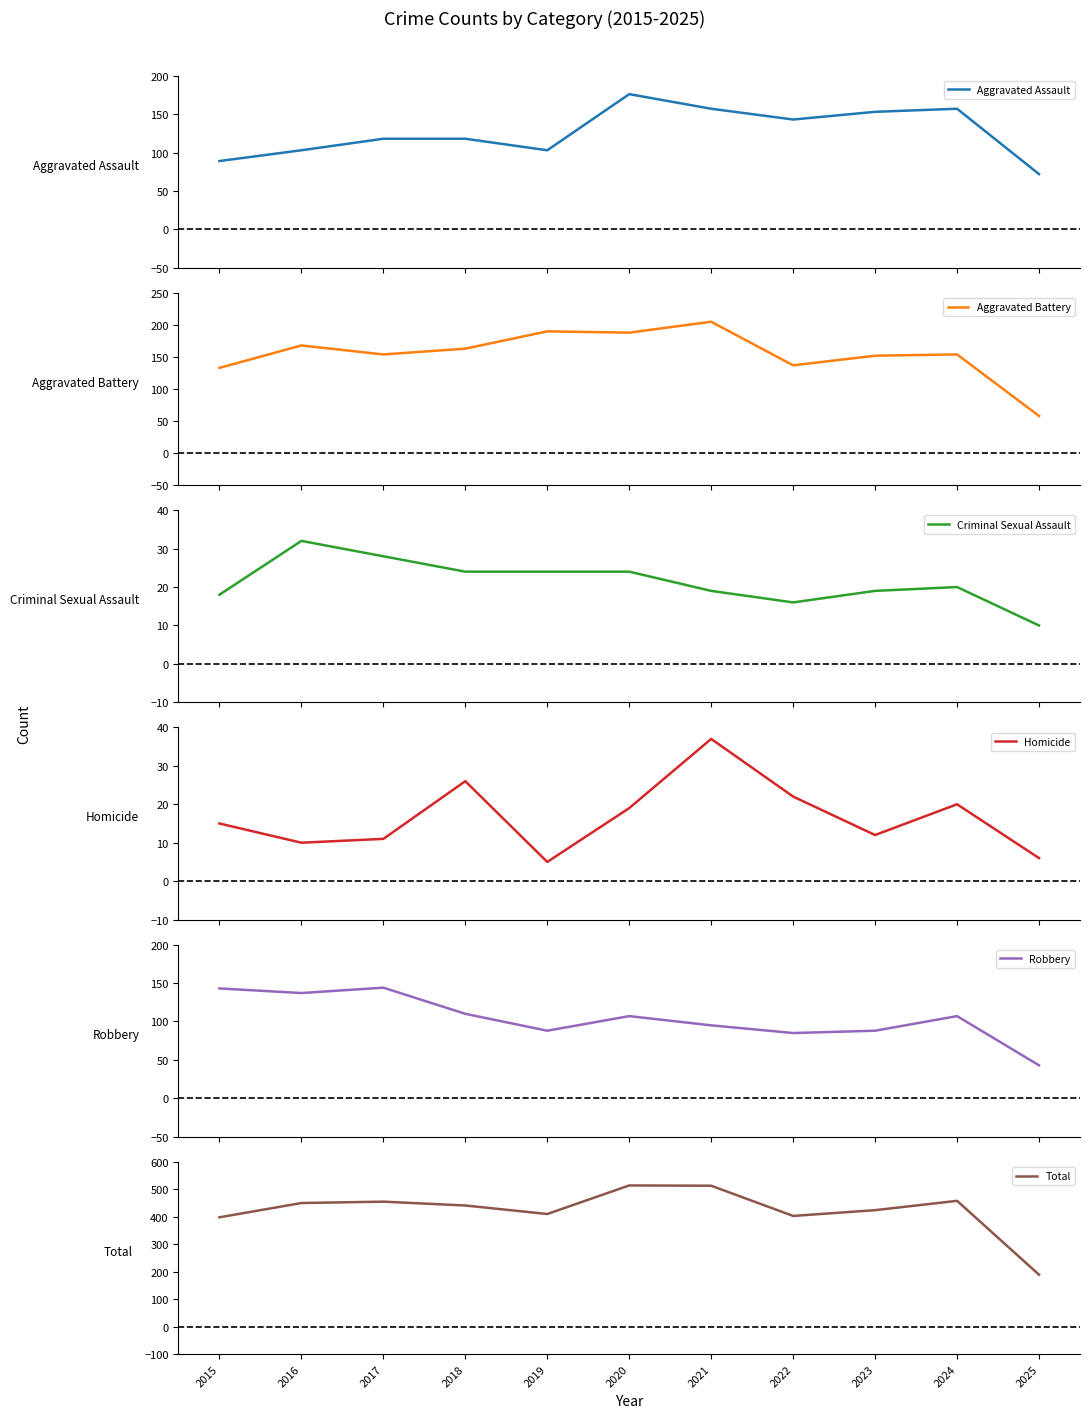

What are all the series names shown in the legend?

Aggravated Assault, Aggravated Battery, Criminal Sexual Assault, Homicide, Robbery, Total